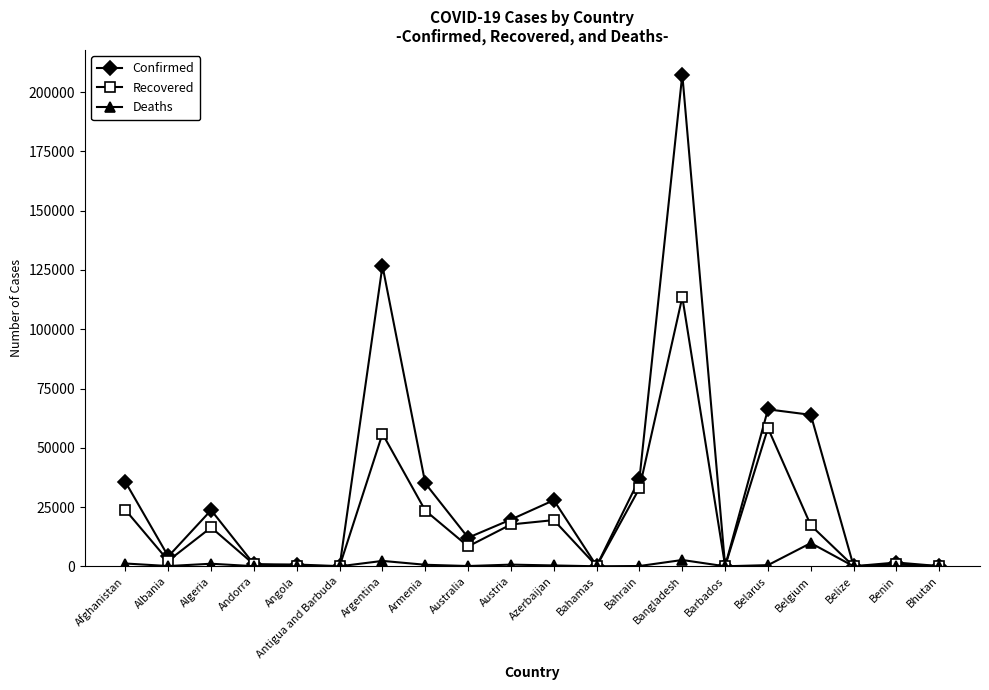

Which series has the largest range (max minus min)?

Confirmed